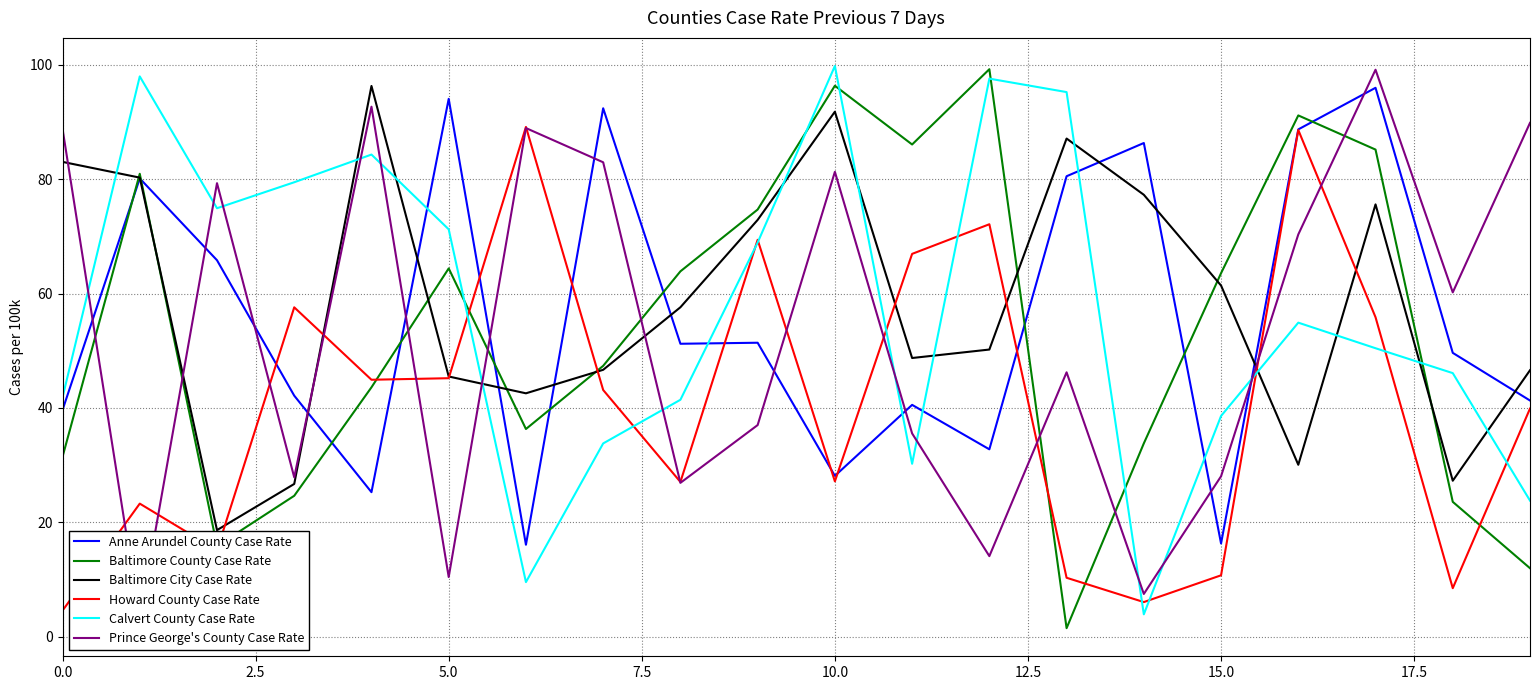

How many categories are shown in the chart?

20